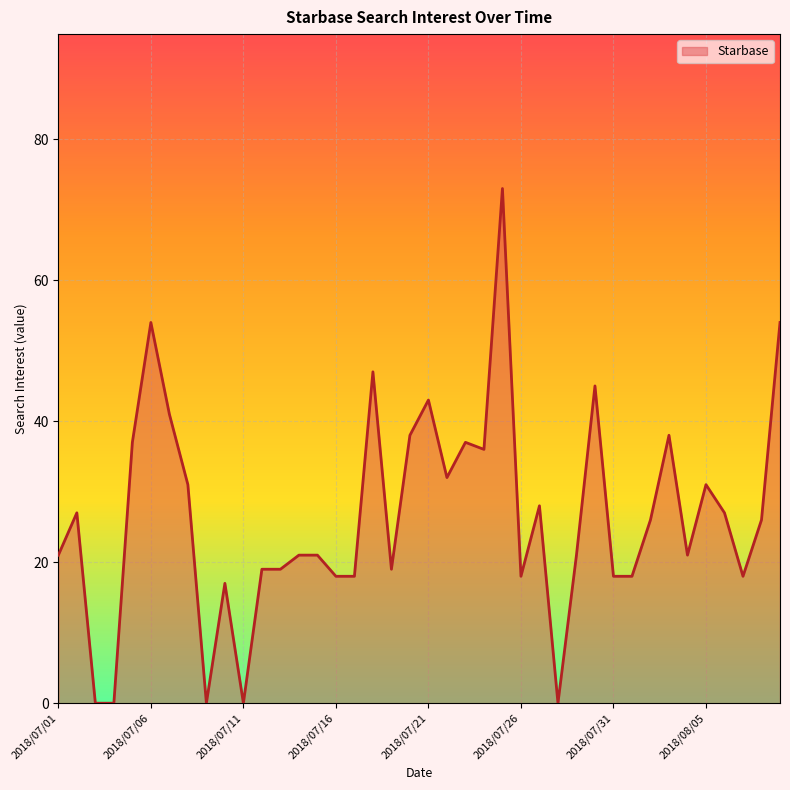

What is the greatest value displayed?

73